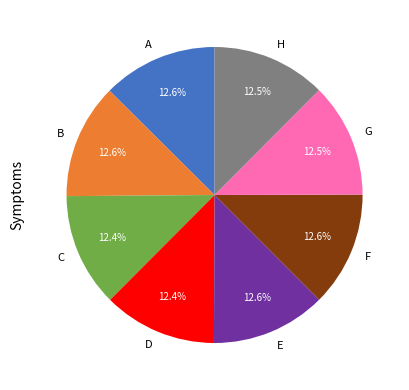

Approximately how many times larger is the value at H compared to F?

1.0